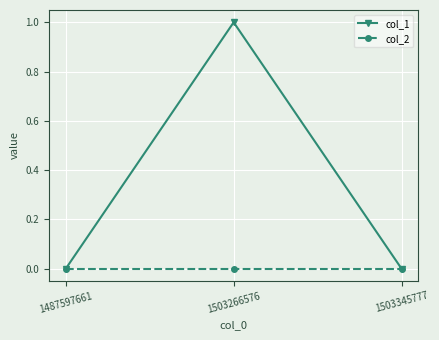

What is the difference between the maximum and second lowest values in the col_1 series?

1